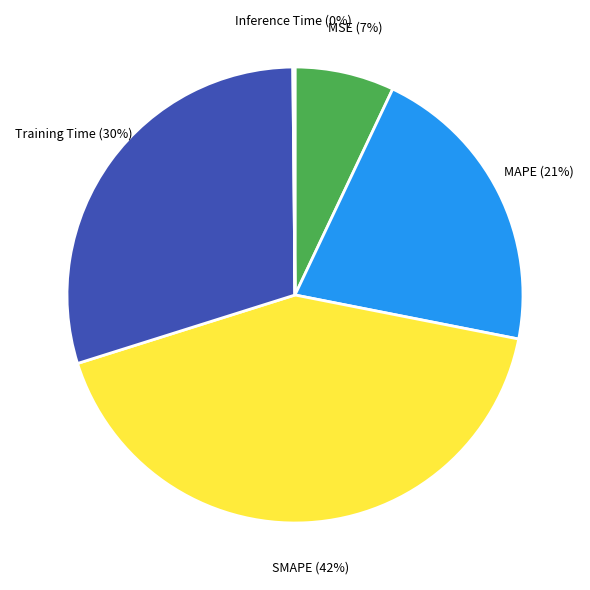

Is the sum of MAPE and SMAPE greater than half?

Yes